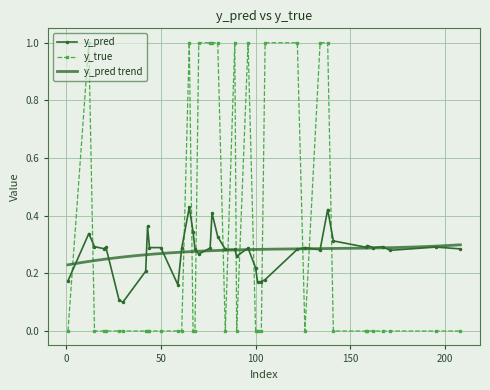

How many values in the y_true series exceed 0?

12